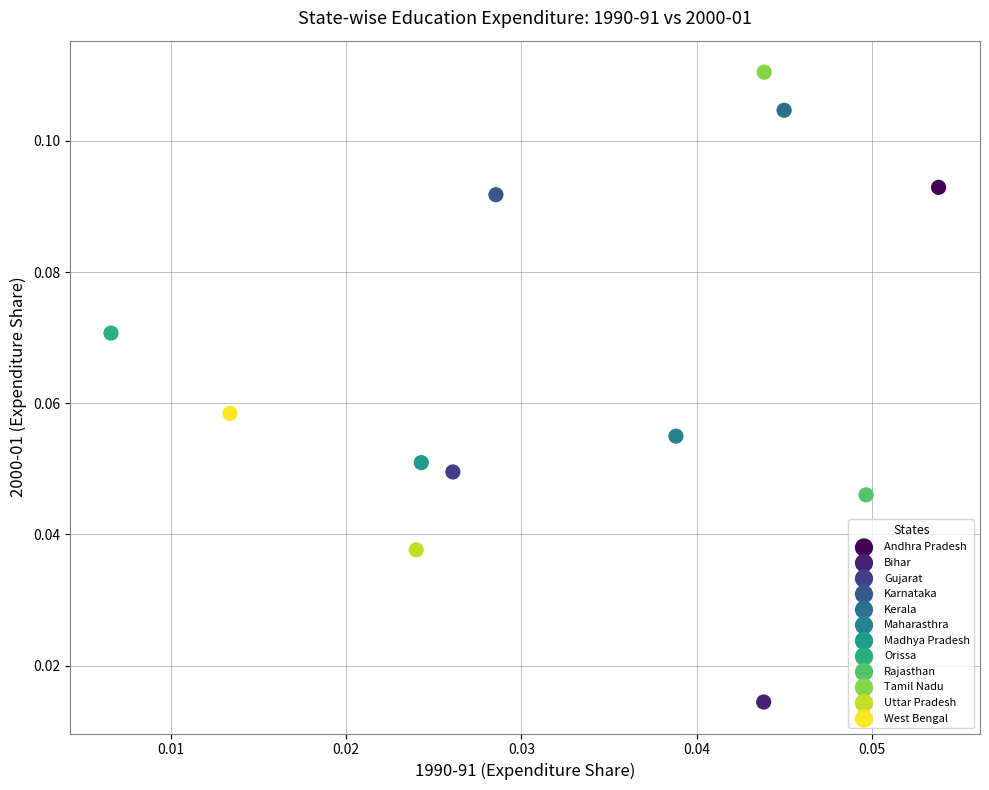

Which series reaches the maximum Y coordinate?

Tamil Nadu